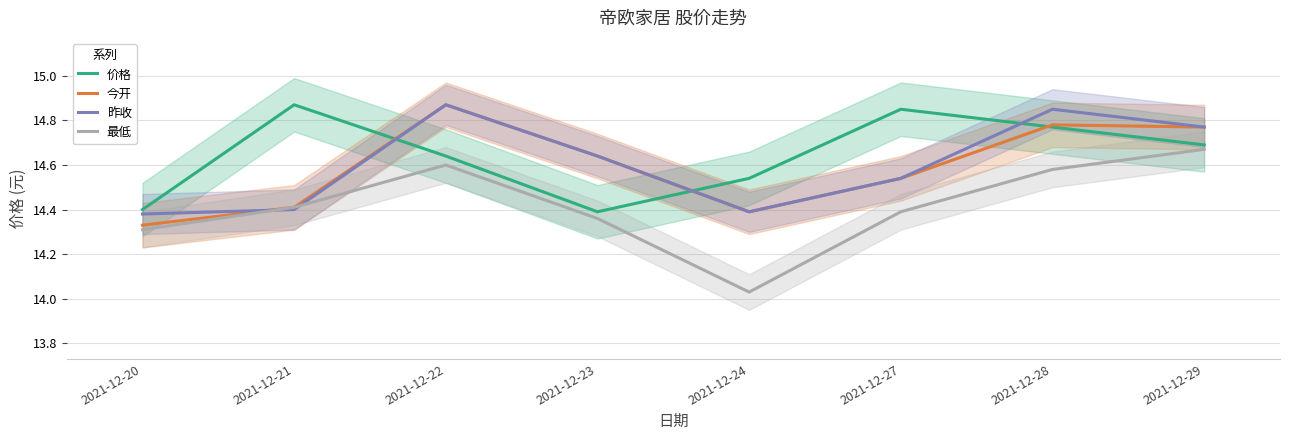

List the labels in order of 价格 value, largest first.

2021-12-21, 2021-12-27, 2021-12-28, 2021-12-29, 2021-12-22, 2021-12-24, 2021-12-20, 2021-12-23